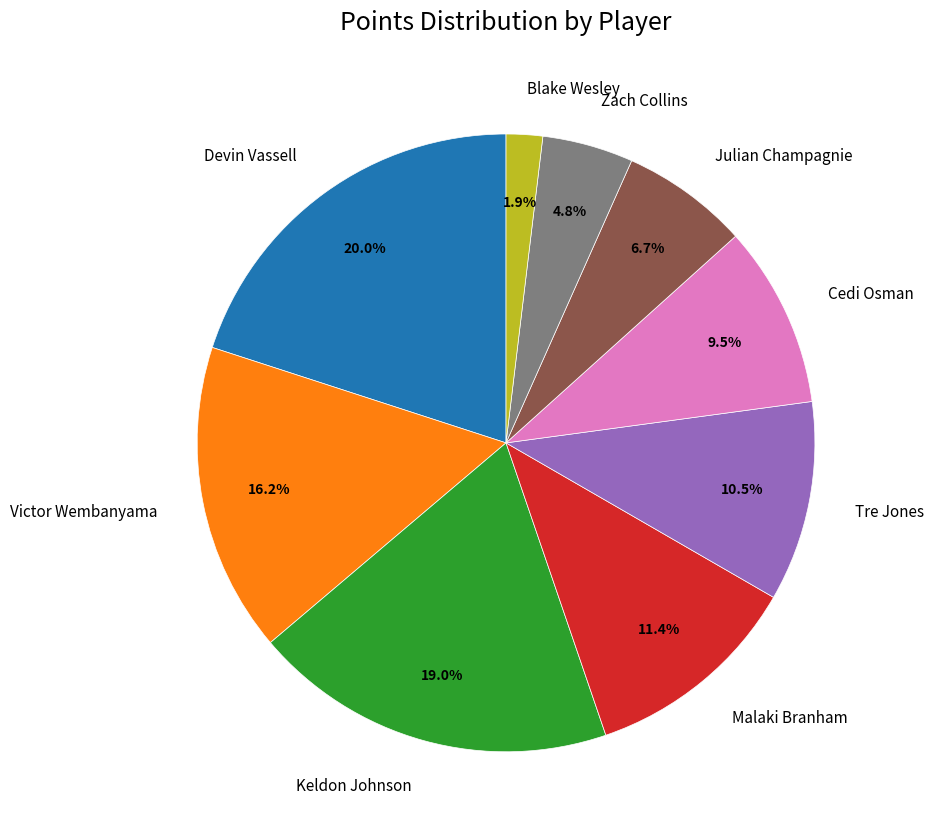

Which slice is the smallest?

Blake Wesley